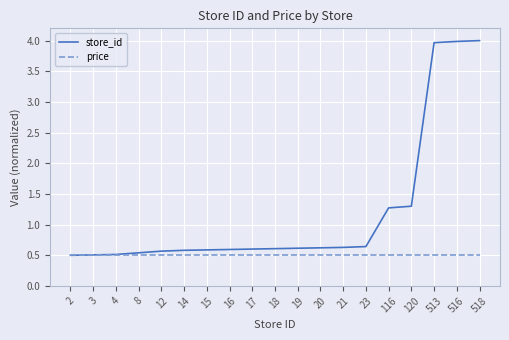

Which series has the largest range (max minus min)?

store_id